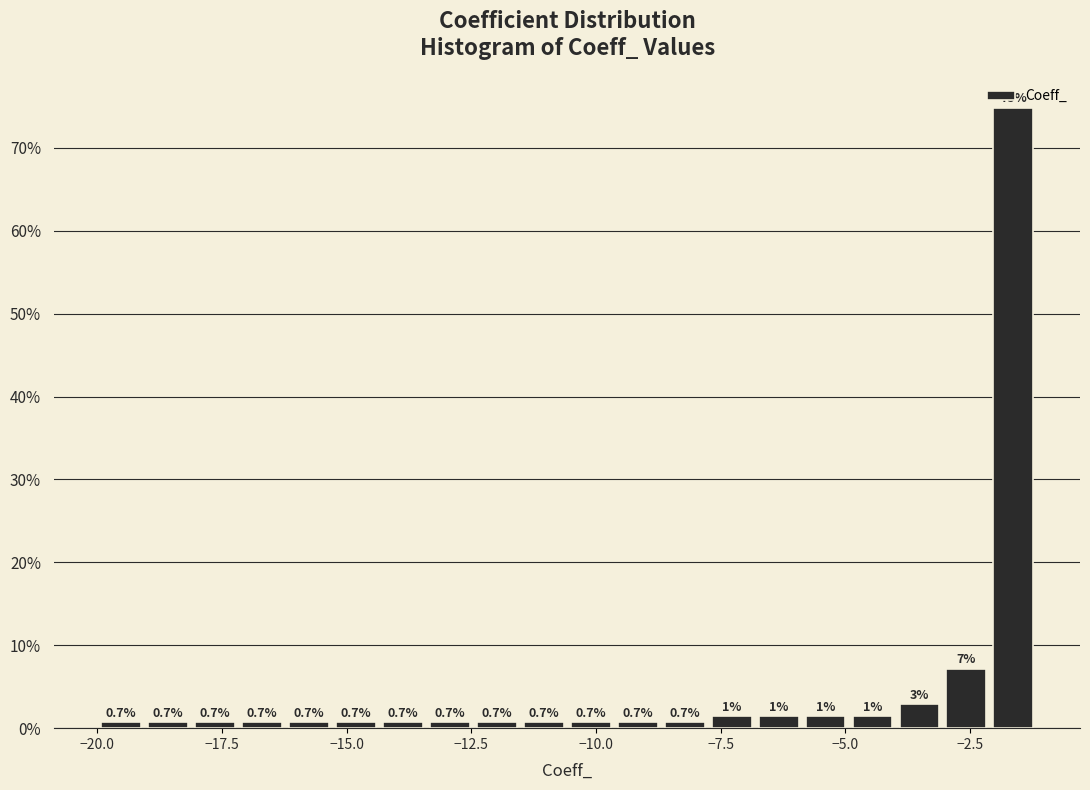

Around what value on the x-axis is the tallest bar? Give the approximate position of its centre, as read against the axis.

-1.5